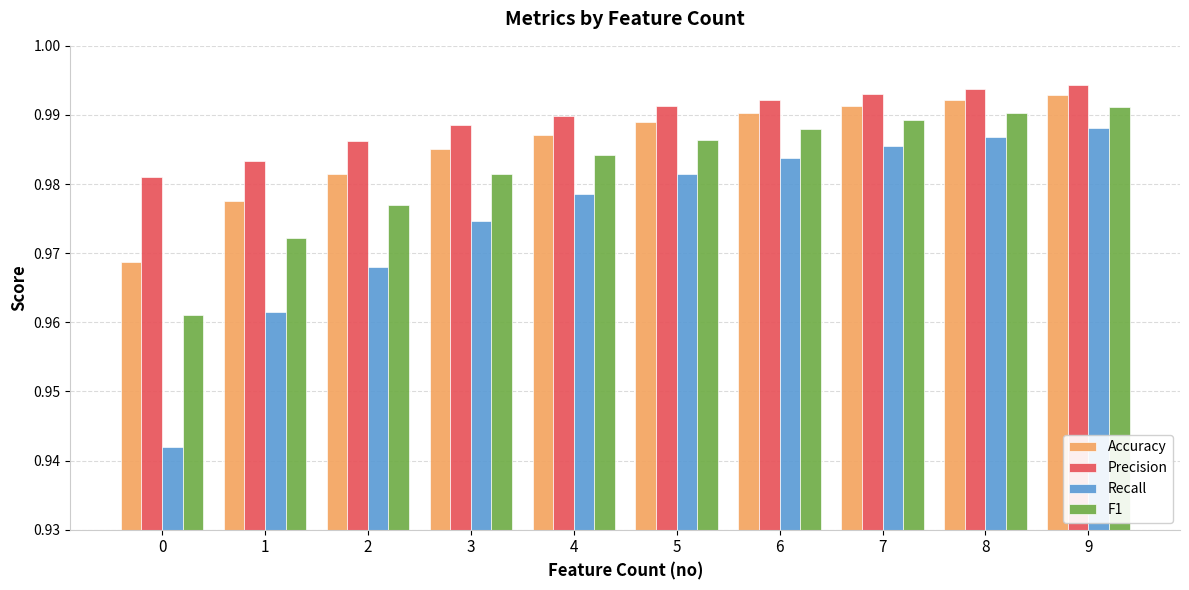

Which series has the largest total across all categories?

Precision